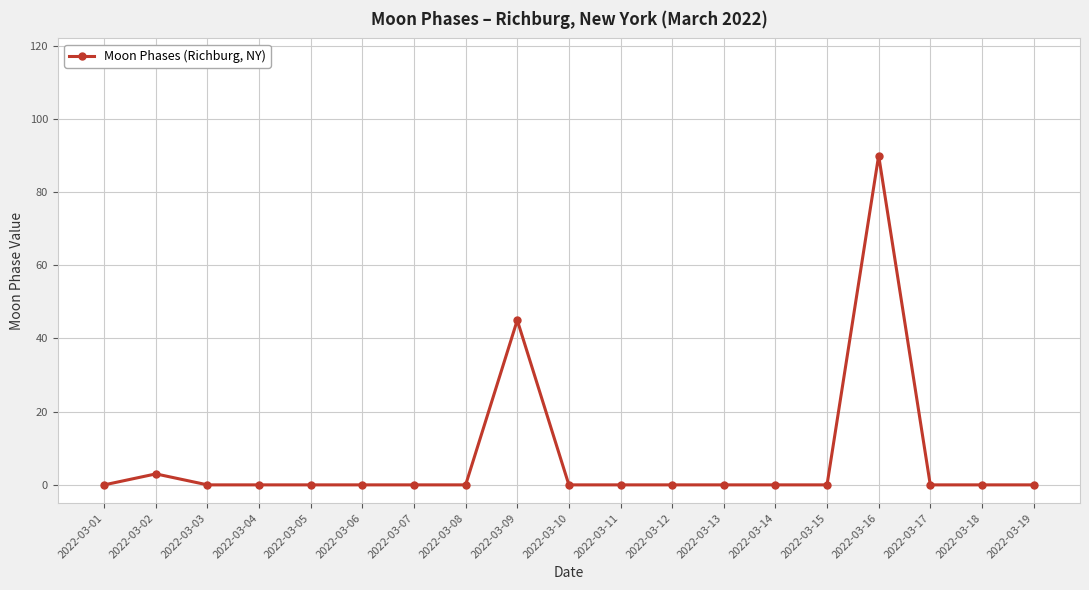

The value at 2022-03-12 is 0. True or false?

True